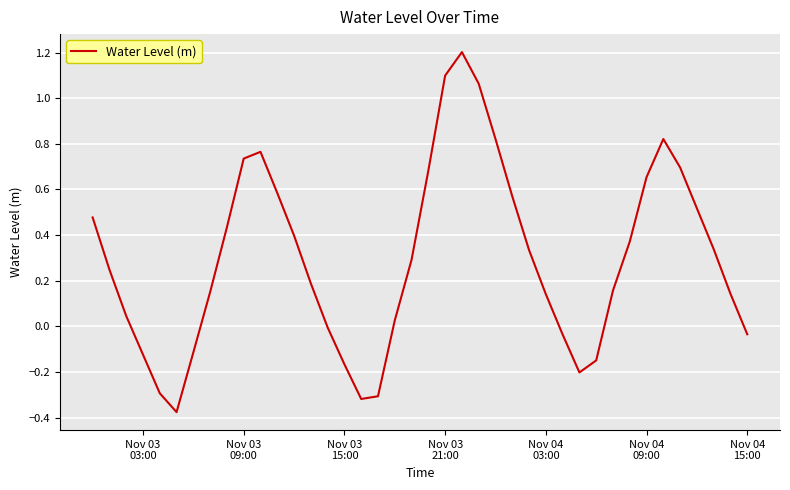

What is the maximum value shown in the chart?

1.2